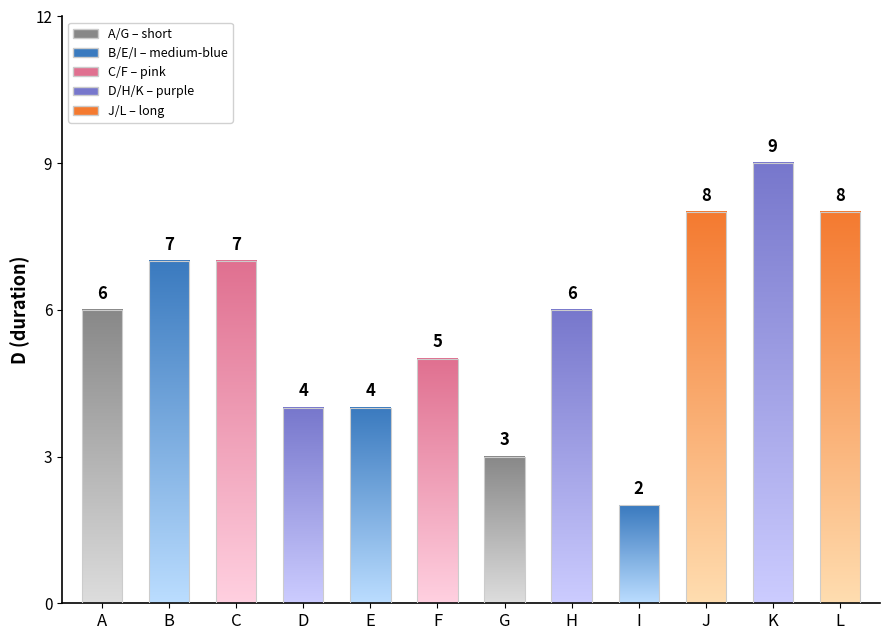

What is the minimum value shown in the chart?

2